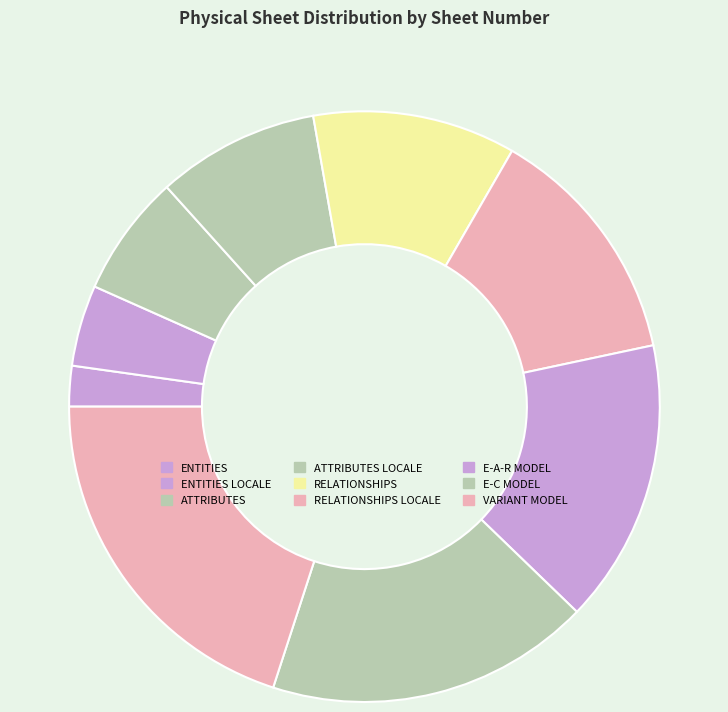

How many segments does this pie chart have?

9